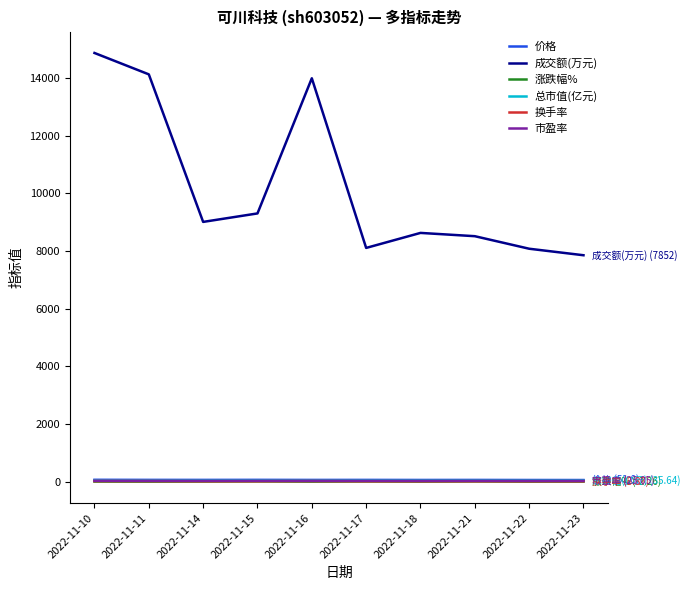

Which series has the widest spread of values?

成交额(万元)